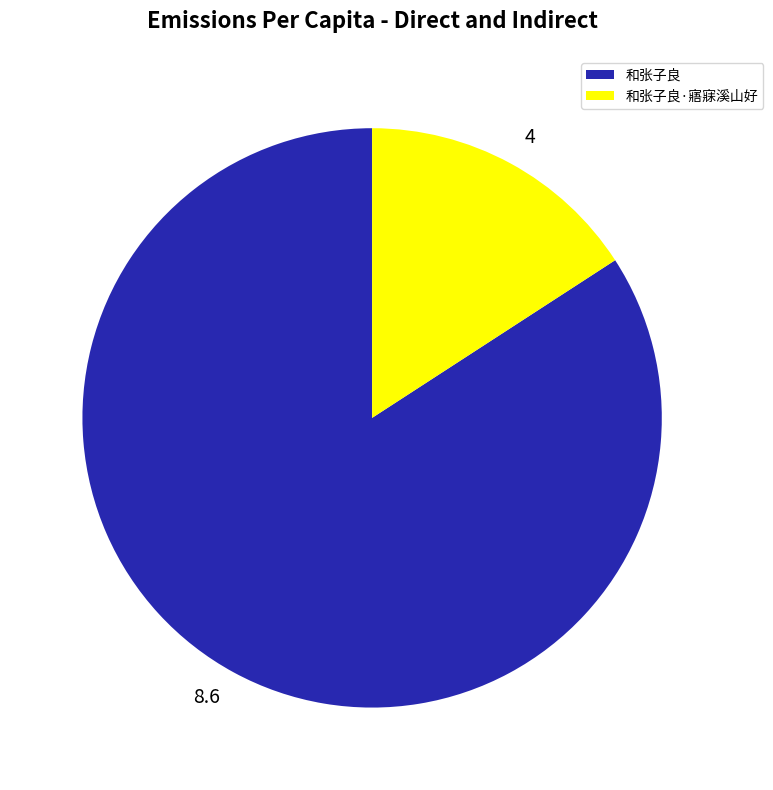

Which has a higher value, 8.6 or 4?

8.6